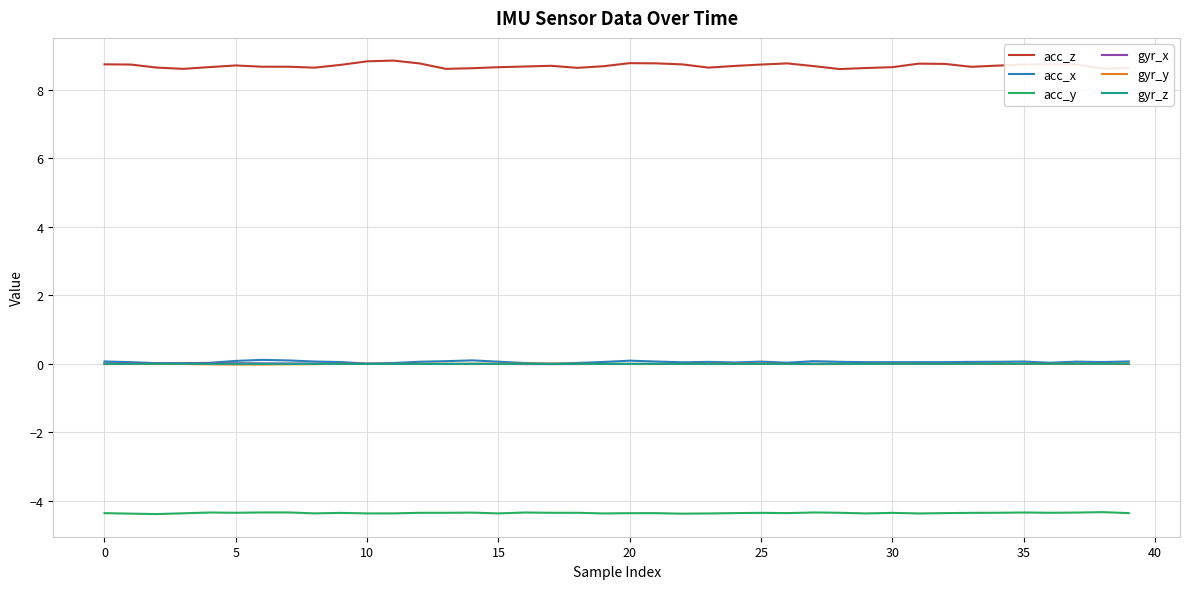

True or false: gyr_x and acc_z intersect in this chart.

False